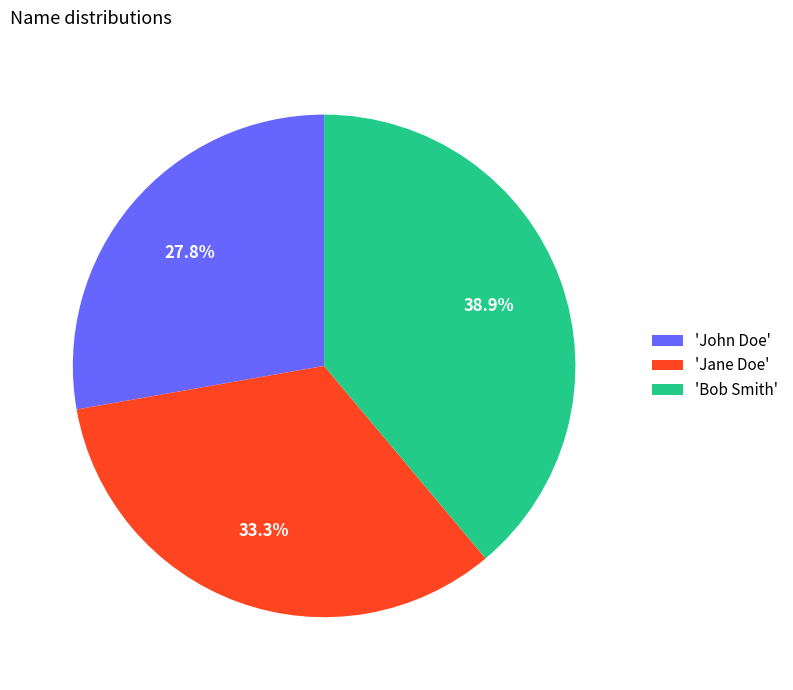

Combined, do 'John Doe' and 'Bob Smith' account for over 50%?

Yes